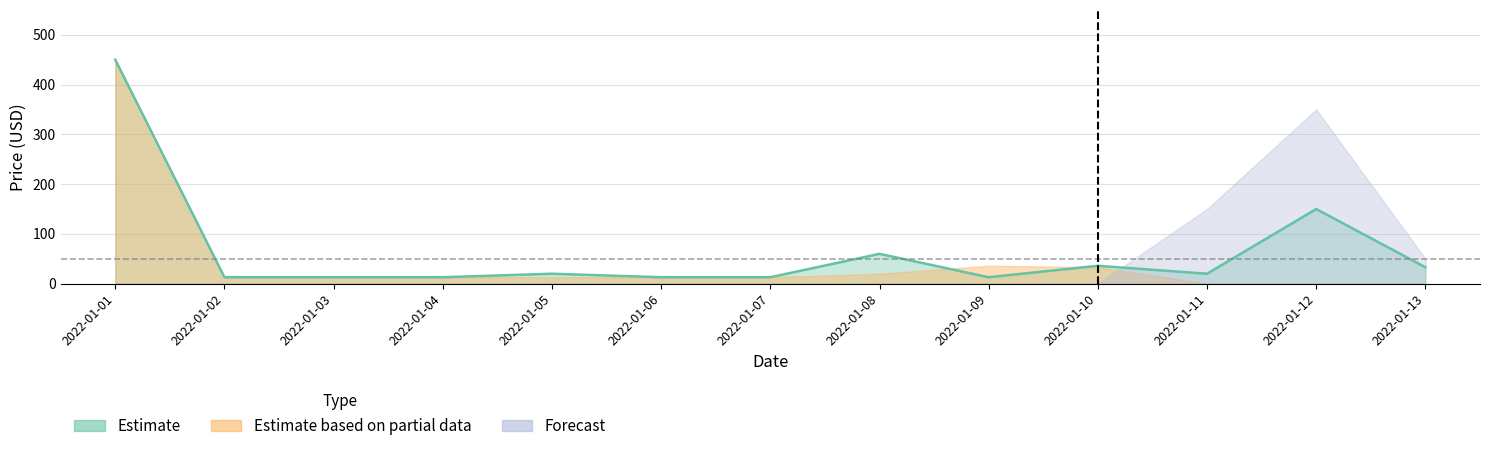

Reading left to right, what are all the values shown in this chart?

Estimate: 2022-01-01=450.0	2022-01-02=13.0	2022-01-03=13.0	2022-01-04=13.0	2022-01-05=20.0	2022-01-06=13.0	2022-01-07=13.0	2022-01-08=60.0	2022-01-09=13.0	2022-01-10=36.0	2022-01-11=20.0	2022-01-12=150.0	2022-01-13=33.0
Estimate based on partial data: 2022-01-01=450.0	2022-01-02=13.0	2022-01-03=13.0	2022-01-04=13.0	2022-01-05=13.0	2022-01-06=13.0	2022-01-07=13.0	2022-01-08=20.0	2022-01-09=36.0	2022-01-10=33.0	2022-01-11=0.0	2022-01-12=0.0	2022-01-13=0.0
Forecast: 2022-01-01=0.0	2022-01-02=0.0	2022-01-03=0.0	2022-01-04=0.0	2022-01-05=0.0	2022-01-06=0.0	2022-01-07=0.0	2022-01-08=0.0	2022-01-09=0.0	2022-01-10=0.0	2022-01-11=150.0	2022-01-12=350.0	2022-01-13=50.0